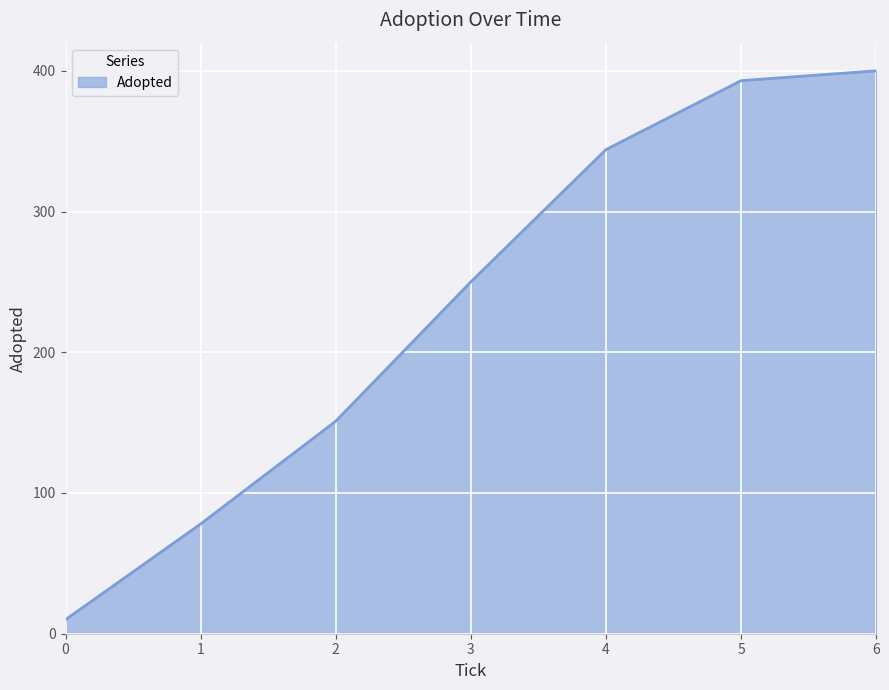

What is the change in value from 0 to 5?

+383